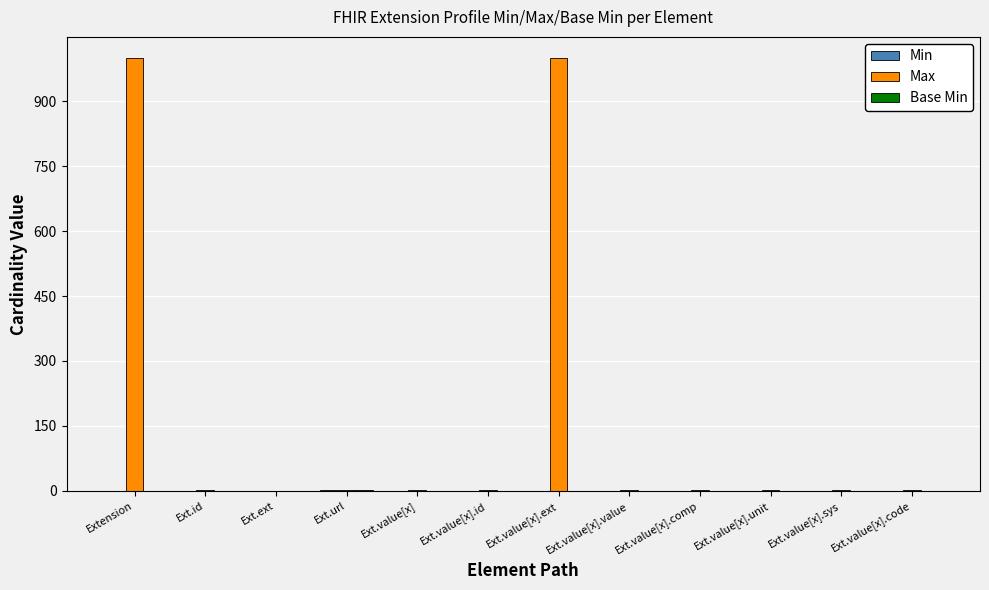

Which series has the largest total across all categories?

Max